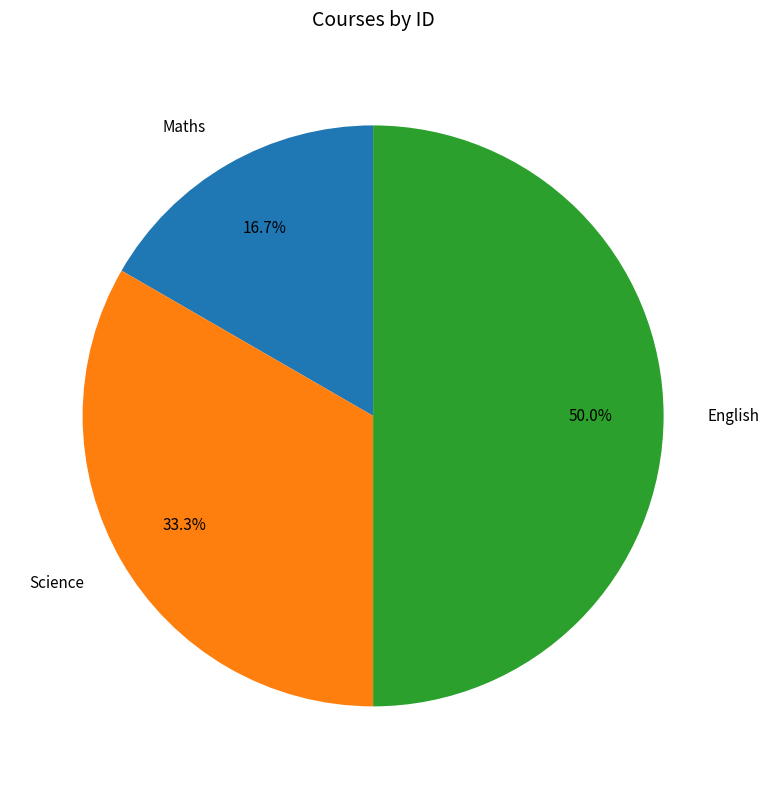

Combined, what portion of the pie is English and Science?

83.3%